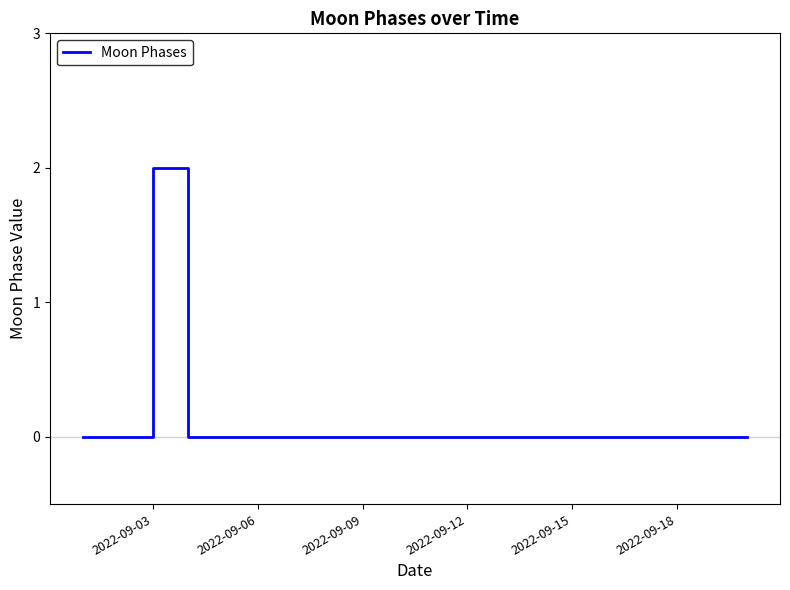

Reading left to right, list all the values displayed in this chart.

0	0	2	0	0	0	0	0	0	0	0	0	0	0	0	0	0	0	0	0